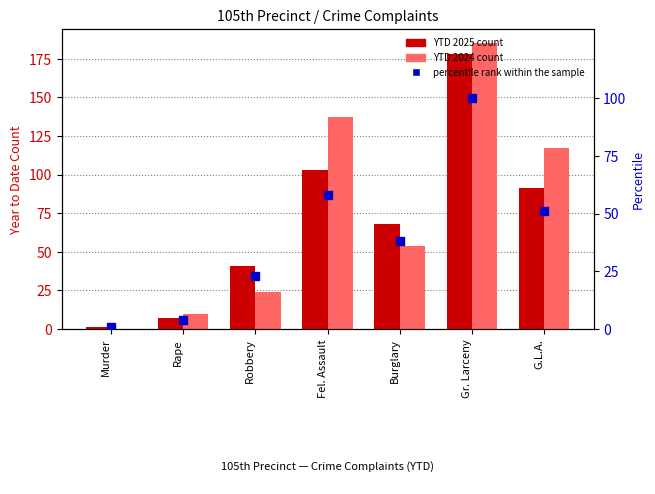

Which series contains the lowest Y value?

YTD 2024